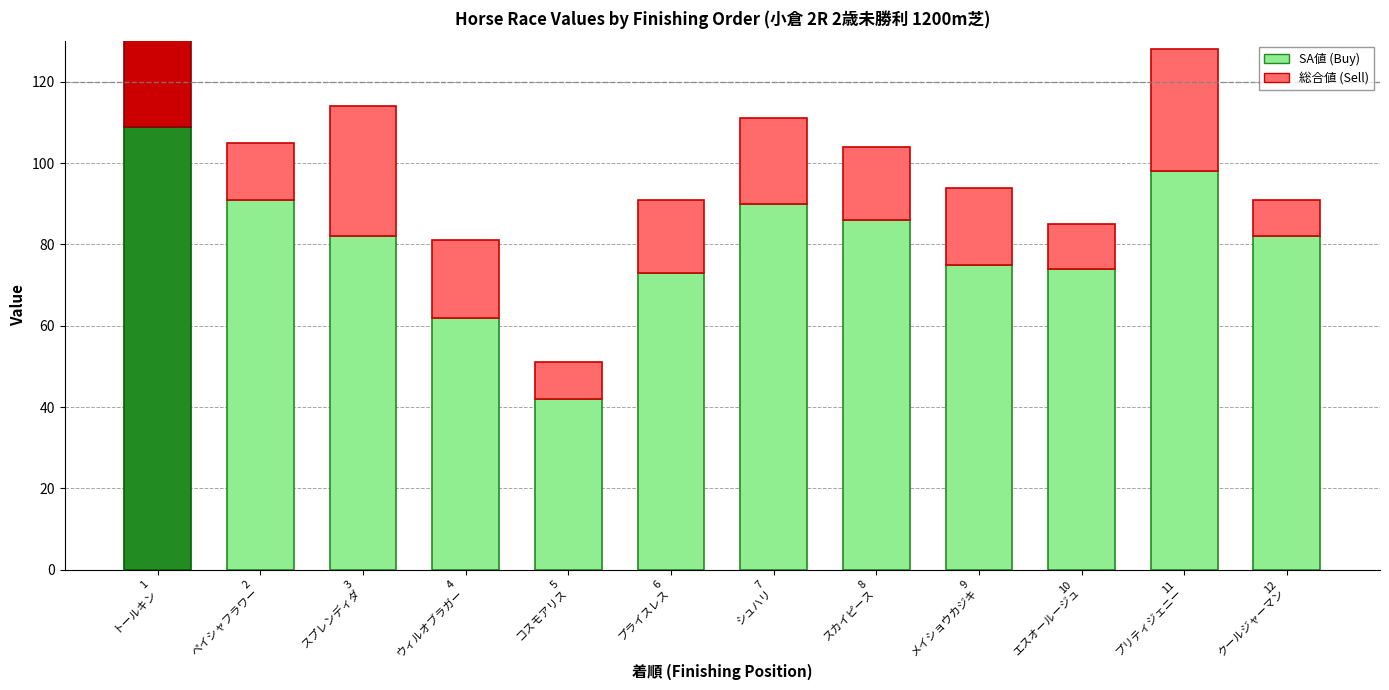

At which label does SA値 (Buy) reach its minimum?

5
コスモアリス